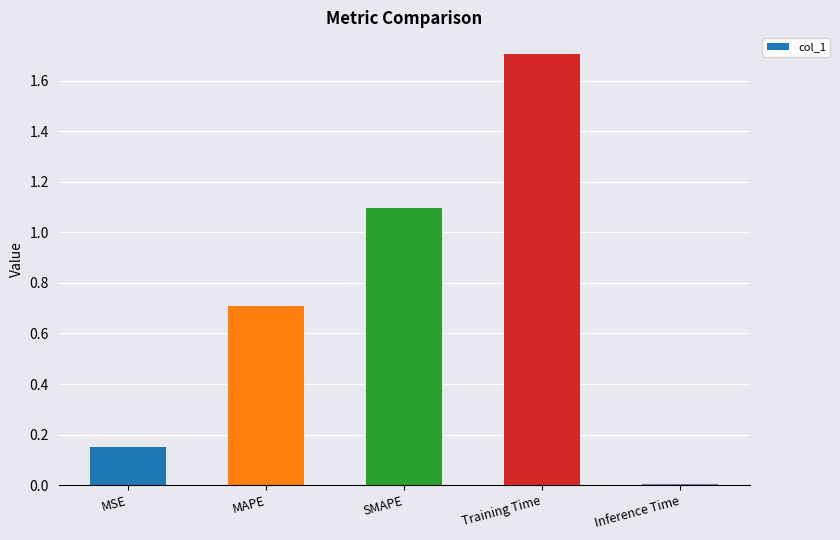

What is the label of the 4th bar from the right?

MAPE